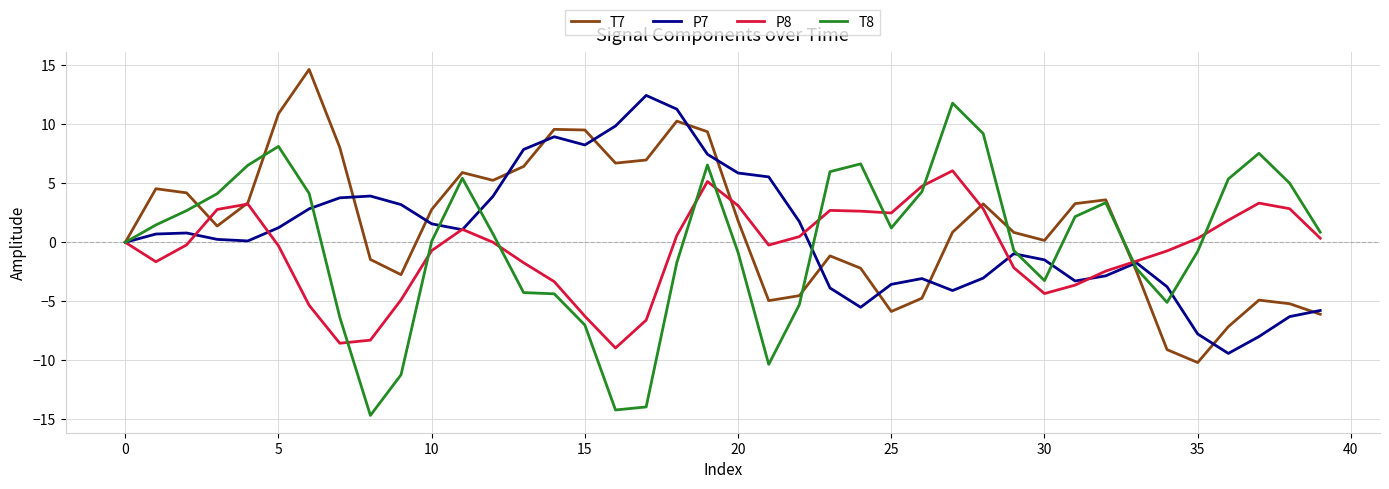

True or false: T8 has more than 0 interior local peaks.

True